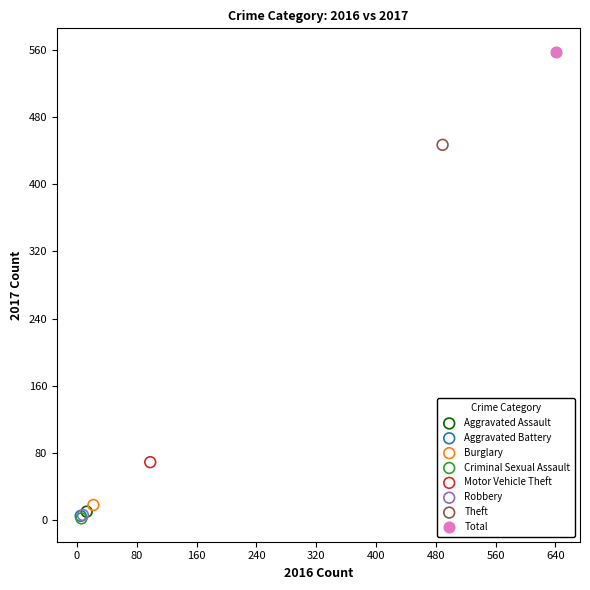

What are all the series names shown in the legend?

Aggravated Assault, Aggravated Battery, Burglary, Criminal Sexual Assault, Motor Vehicle Theft, Robbery, Theft, Total